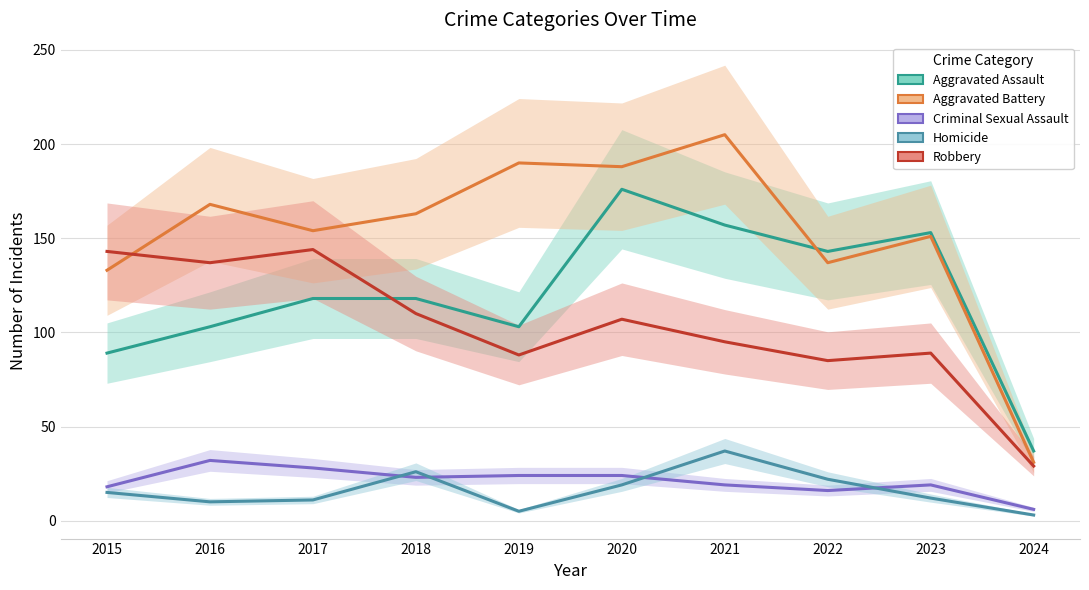

Rank the categories by Aggravated Battery value from highest to lowest.

2021, 2019, 2020, 2016, 2018, 2017, 2023, 2022, 2015, 2024